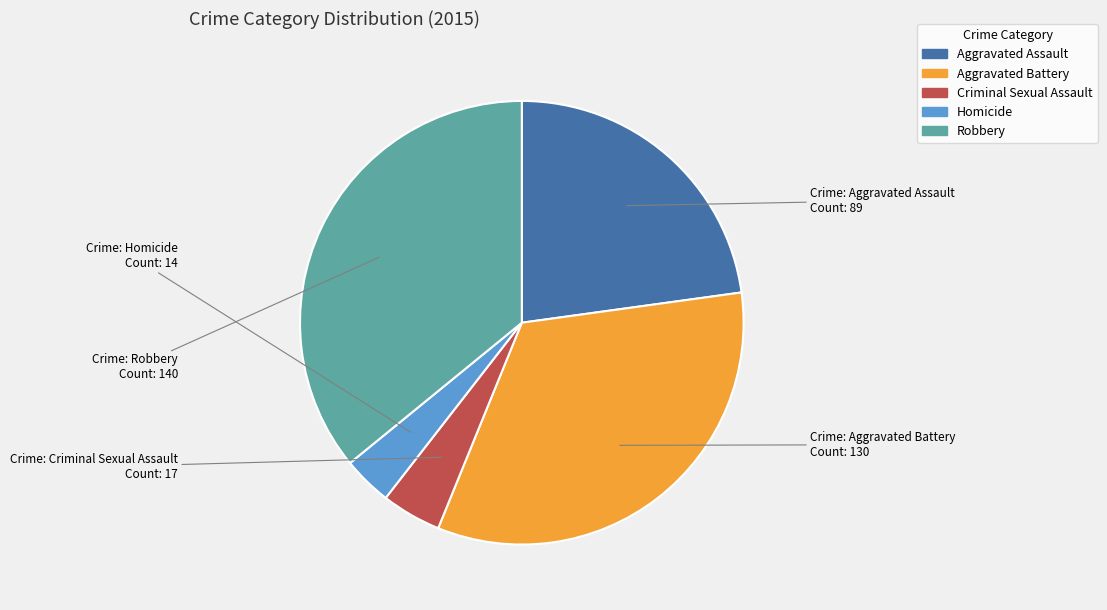

The Robbery slice represents 30% of the pie. True or false?

False